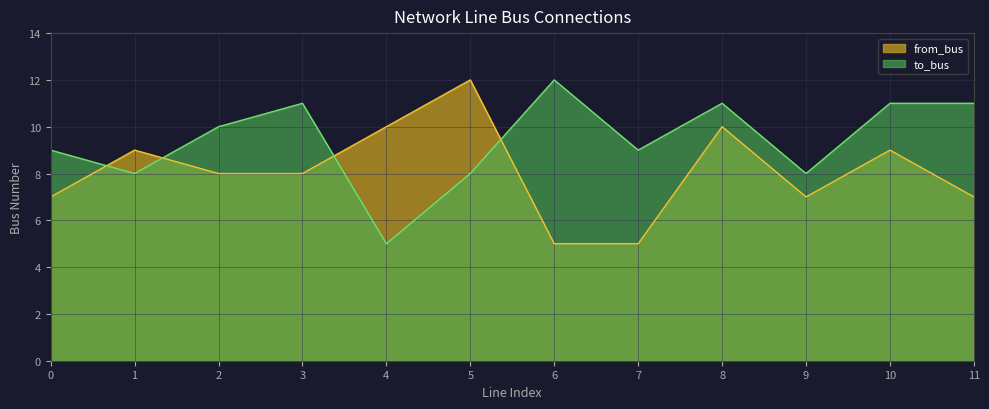

Reading left to right, transcribe all the data shown in this chart.

from_bus: 7	9	8	8	10	12	5	5	10	7	9	7
to_bus: 9	8	10	11	5	8	12	9	11	8	11	11